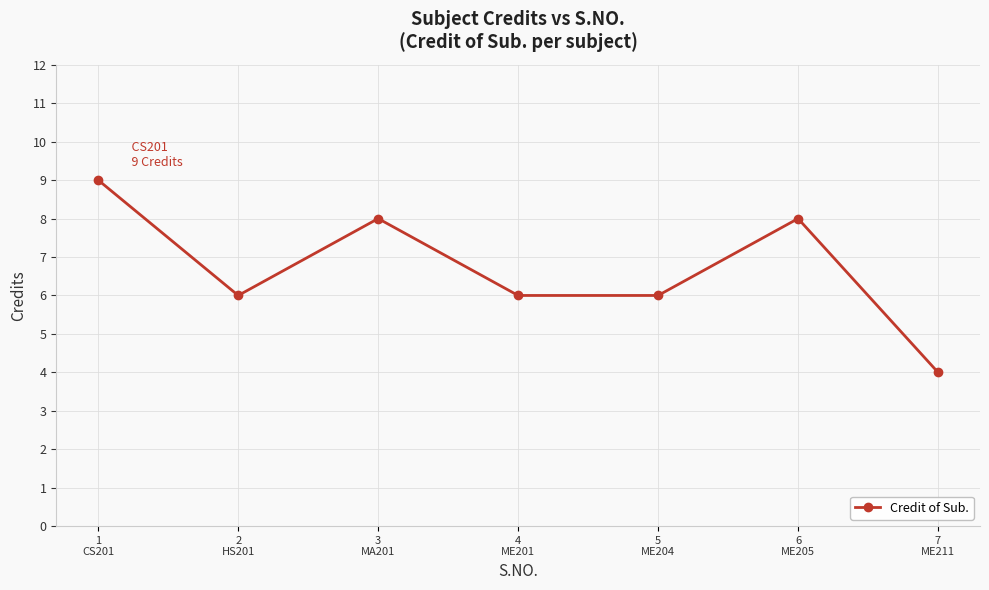

Is it true that the value at 6
ME205 is 8?

True